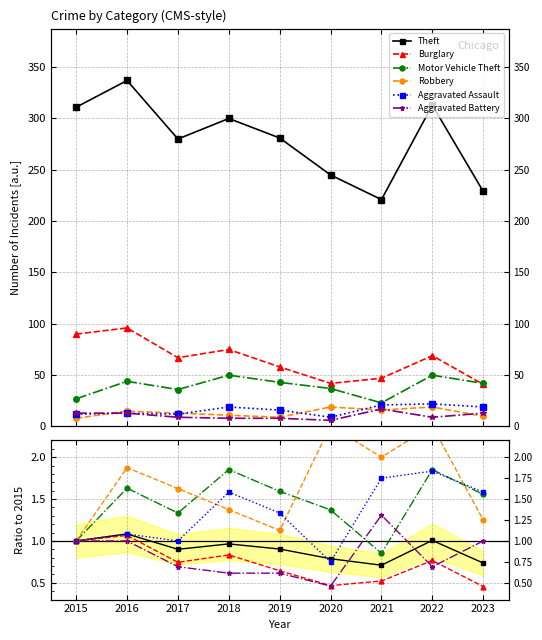

Between 2023 and 2022, which is larger?

2022